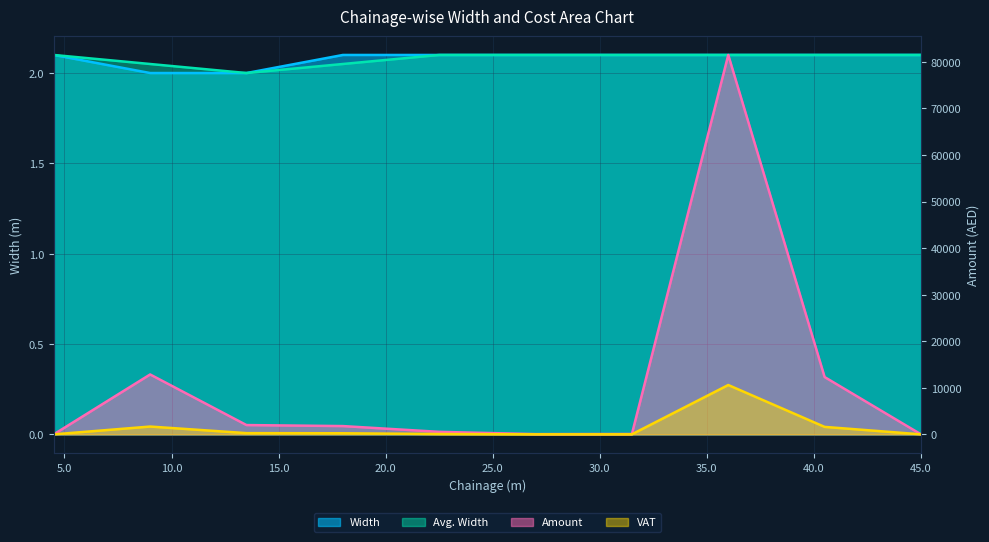

Is it true that Amount equals 177.9 at 0+018 to 0+022.5?

False